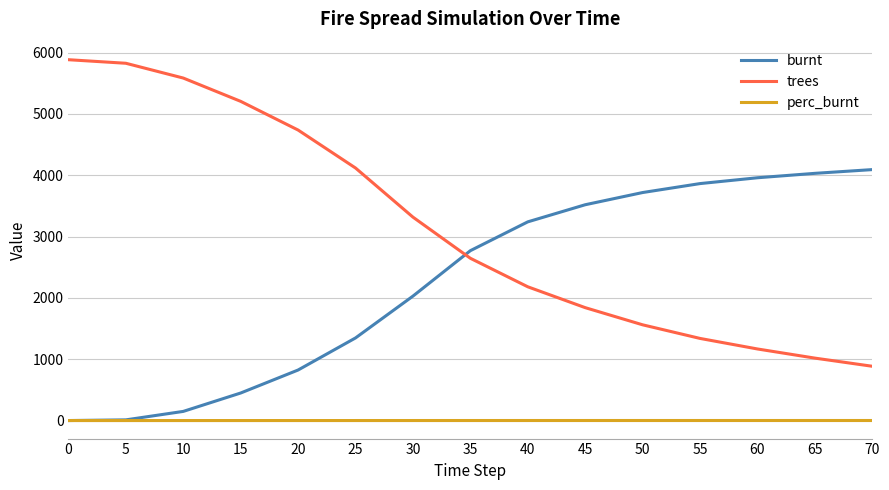

What are all the series names shown in the legend?

burnt, trees, perc_burnt